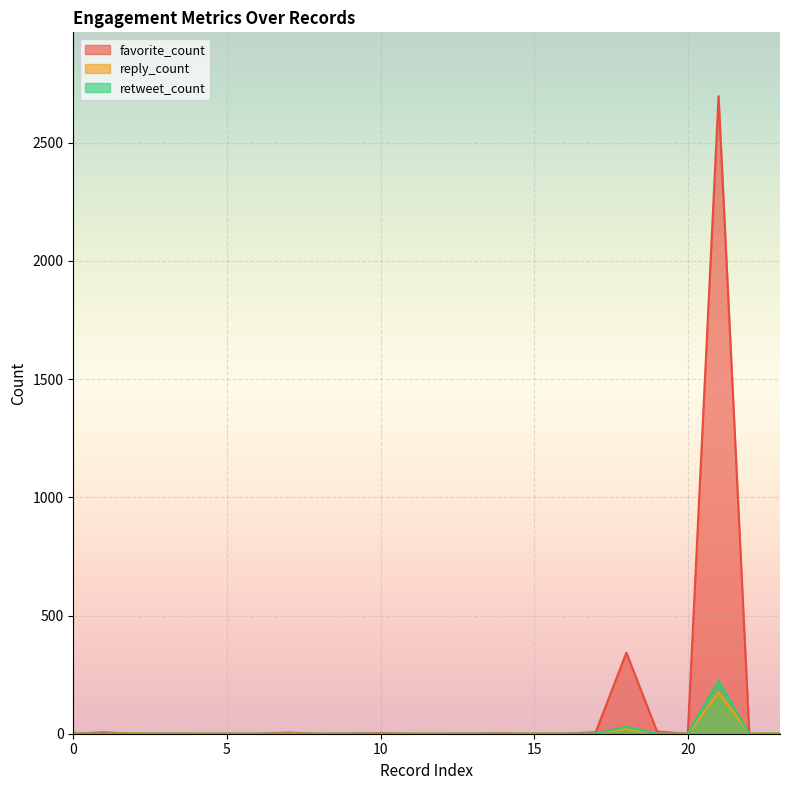

Which series has the largest range (max minus min)?

favorite_count